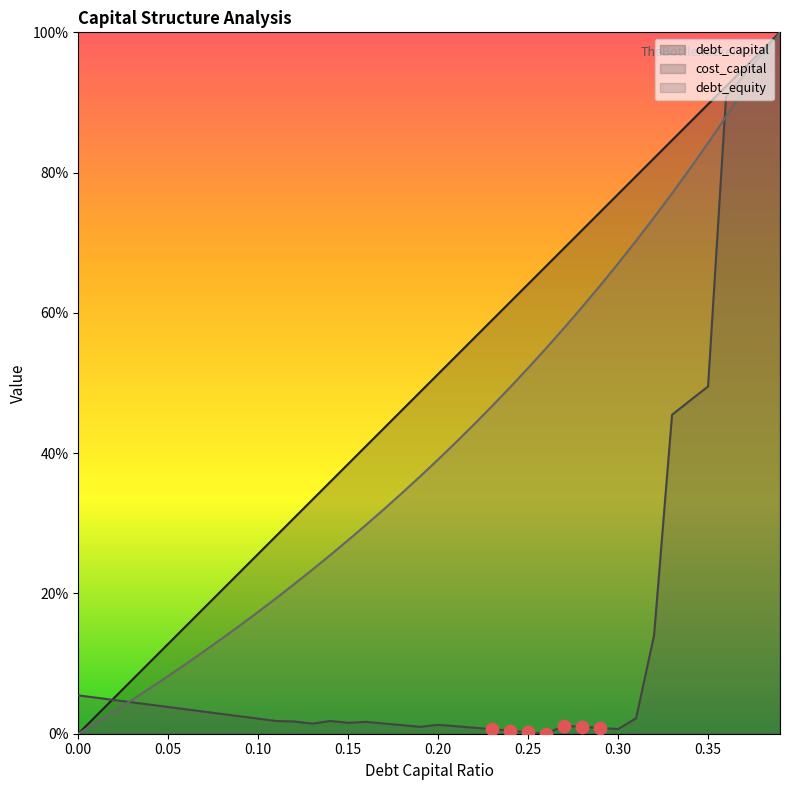

Which series has the largest total across all categories?

debt_capital